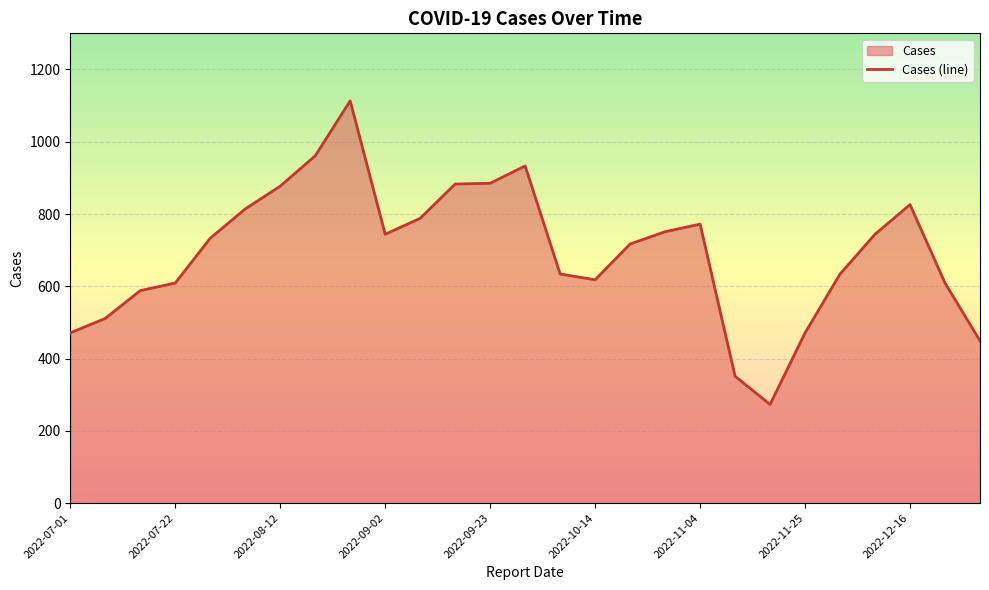

What is the value of the 19th point from the left?

772